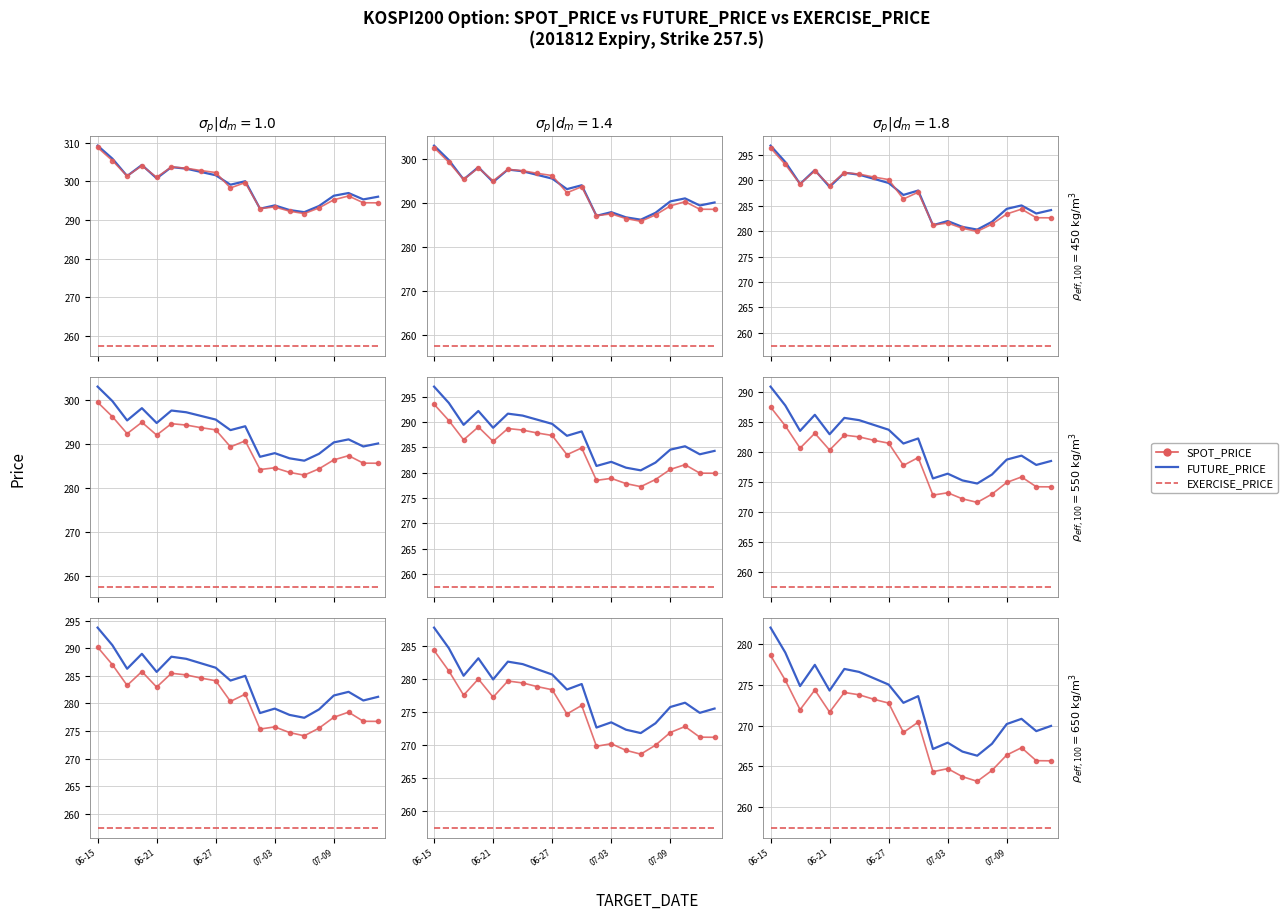

At which label does SPOT_PRICE reach its minimum?

14